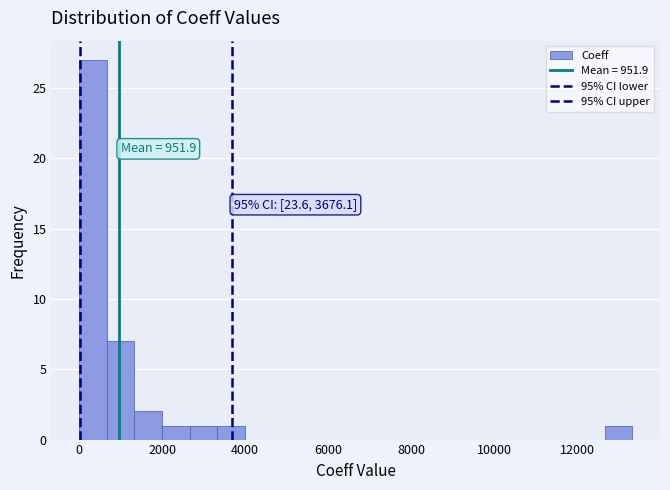

Read against the x-axis, roughly where is the centre of the tallest bar?

400